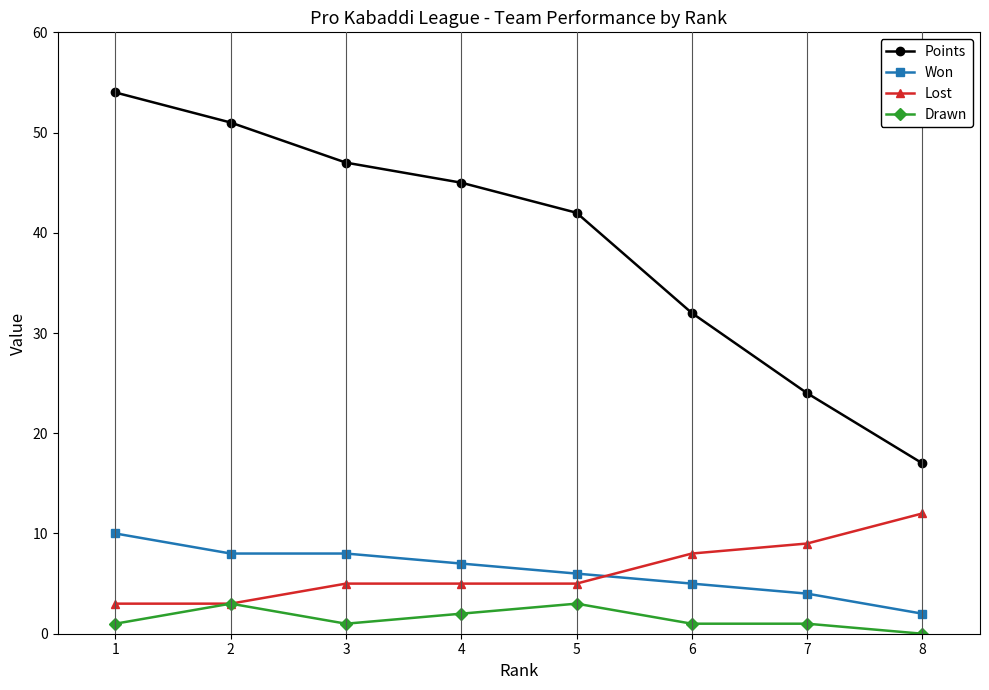

What are all the series names shown in the legend?

Points, Won, Lost, Drawn